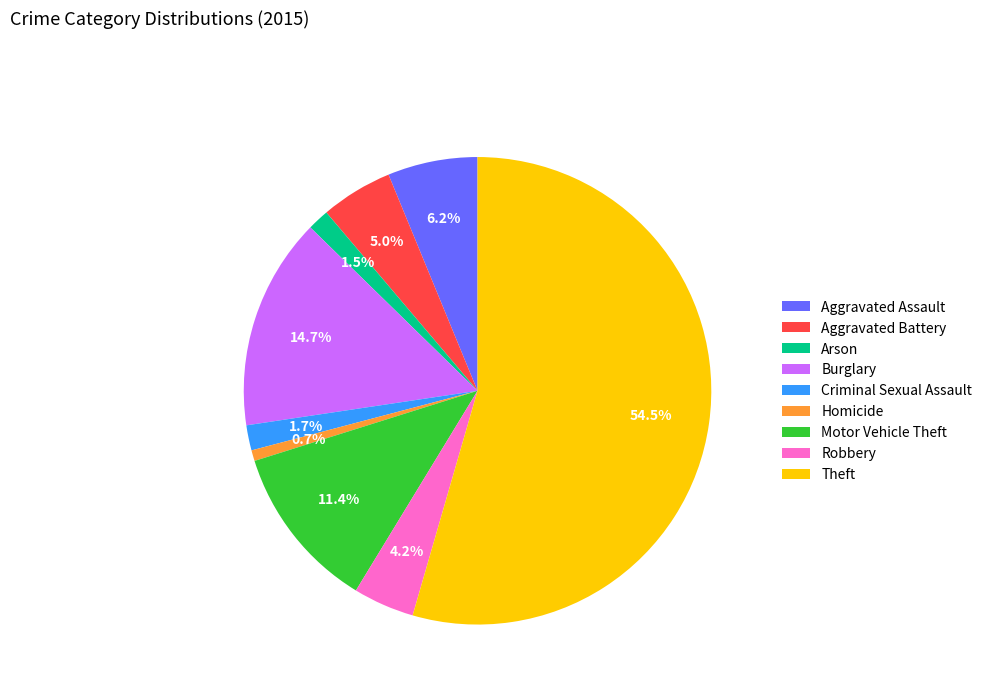

How much of the chart is everything except Criminal Sexual Assault?

98.3%